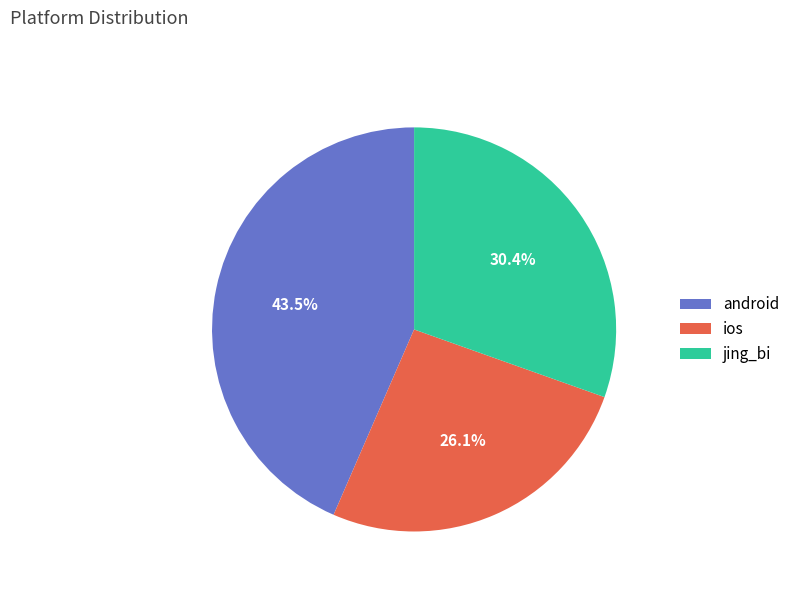

To the nearest percent, what is the difference between the largest and smallest slice percentages?

17%